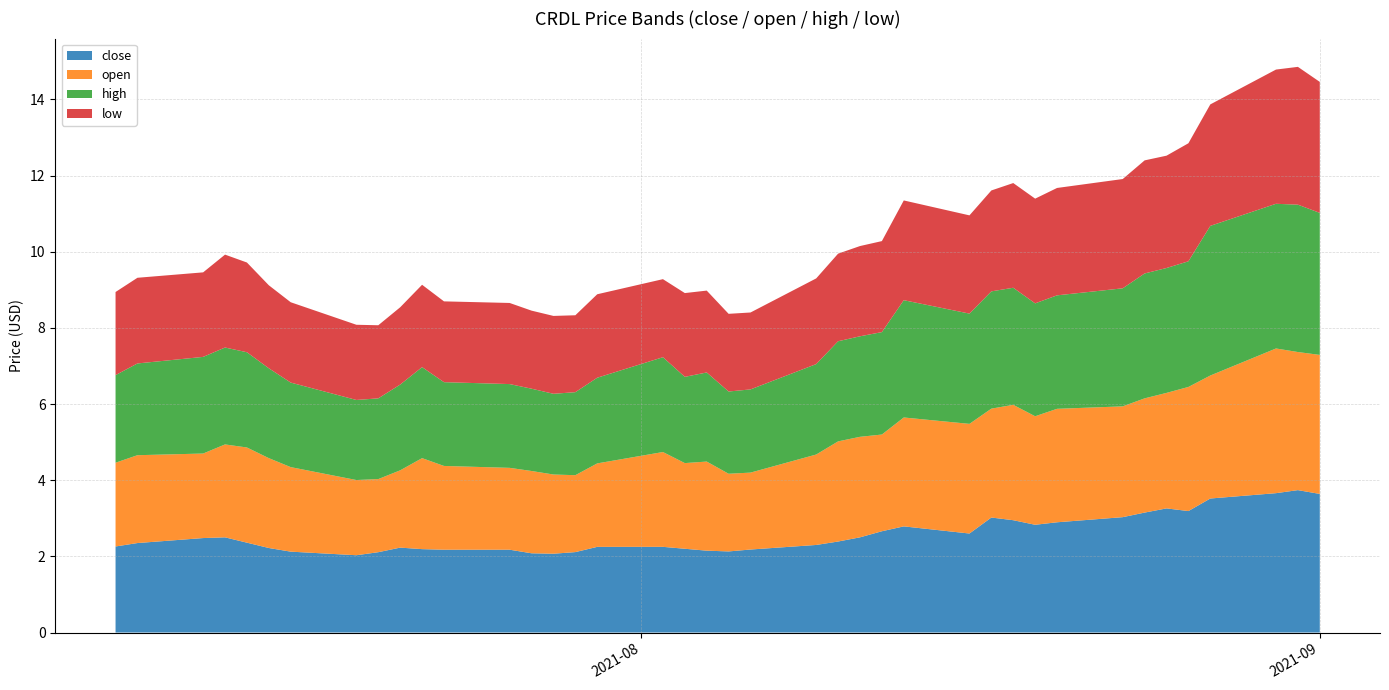

Reading right to left, extract all data points from this chart.

close: 2021-09-01=3.6	2021-08-31=3.7	2021-08-30=3.7	2021-08-27=3.5	2021-08-26=3.2	2021-08-25=3.3	2021-08-24=3.1	2021-08-23=3.0	2021-08-20=2.9	2021-08-19=2.8	2021-08-18=3.0	2021-08-17=3.0	2021-08-16=2.6	2021-08-13=2.8	2021-08-12=2.7	2021-08-11=2.5	2021-08-10=2.4	2021-08-09=2.3	2021-08-06=2.2	2021-08-05=2.1	2021-08-04=2.1	2021-08-03=2.2	2021-08-02=2.3	2021-07-30=2.2	2021-07-29=2.1	2021-07-28=2.1	2021-07-27=2.1	2021-07-26=2.2	2021-07-23=2.2	2021-07-22=2.2	2021-07-21=2.2	2021-07-20=2.1	2021-07-19=2.0	2021-07-16=2.1	2021-07-15=2.2	2021-07-14=2.4	2021-07-13=2.5	2021-07-12=2.5	2021-07-09=2.4	2021-07-08=2.3
open: 2021-09-01=3.7	2021-08-31=3.6	2021-08-30=3.8	2021-08-27=3.2	2021-08-26=3.3	2021-08-25=3.0	2021-08-24=3.0	2021-08-23=2.9	2021-08-20=3.0	2021-08-19=2.9	2021-08-18=3.0	2021-08-17=2.9	2021-08-16=2.9	2021-08-13=2.9	2021-08-12=2.5	2021-08-11=2.6	2021-08-10=2.6	2021-08-09=2.4	2021-08-06=2.0	2021-08-05=2.0	2021-08-04=2.3	2021-08-03=2.2	2021-08-02=2.5	2021-07-30=2.2	2021-07-29=2.0	2021-07-28=2.1	2021-07-27=2.2	2021-07-26=2.1	2021-07-23=2.2	2021-07-22=2.4	2021-07-21=2.0	2021-07-20=1.9	2021-07-19=2.0	2021-07-16=2.2	2021-07-15=2.4	2021-07-14=2.5	2021-07-13=2.4	2021-07-12=2.2	2021-07-09=2.3	2021-07-08=2.2
high: 2021-09-01=3.7	2021-08-31=3.9	2021-08-30=3.8	2021-08-27=3.9	2021-08-26=3.3	2021-08-25=3.3	2021-08-24=3.3	2021-08-23=3.1	2021-08-20=3.0	2021-08-19=3.0	2021-08-18=3.1	2021-08-17=3.1	2021-08-16=2.9	2021-08-13=3.1	2021-08-12=2.7	2021-08-11=2.6	2021-08-10=2.6	2021-08-09=2.4	2021-08-06=2.2	2021-08-05=2.2	2021-08-04=2.3	2021-08-03=2.3	2021-08-02=2.5	2021-07-30=2.2	2021-07-29=2.2	2021-07-28=2.1	2021-07-27=2.2	2021-07-26=2.2	2021-07-23=2.2	2021-07-22=2.4	2021-07-21=2.3	2021-07-20=2.1	2021-07-19=2.1	2021-07-16=2.2	2021-07-15=2.4	2021-07-14=2.5	2021-07-13=2.5	2021-07-12=2.5	2021-07-09=2.4	2021-07-08=2.3
low: 2021-09-01=3.4	2021-08-31=3.6	2021-08-30=3.5	2021-08-27=3.2	2021-08-26=3.1	2021-08-25=3.0	2021-08-24=3.0	2021-08-23=2.9	2021-08-20=2.8	2021-08-19=2.8	2021-08-18=2.8	2021-08-17=2.6	2021-08-16=2.6	2021-08-13=2.6	2021-08-12=2.4	2021-08-11=2.4	2021-08-10=2.3	2021-08-09=2.2	2021-08-06=2.0	2021-08-05=2.0	2021-08-04=2.1	2021-08-03=2.2	2021-08-02=2.0	2021-07-30=2.2	2021-07-29=2.0	2021-07-28=2.0	2021-07-27=2.0	2021-07-26=2.1	2021-07-23=2.1	2021-07-22=2.2	2021-07-21=2.0	2021-07-20=1.9	2021-07-19=2.0	2021-07-16=2.1	2021-07-15=2.2	2021-07-14=2.4	2021-07-13=2.4	2021-07-12=2.2	2021-07-09=2.2	2021-07-08=2.2